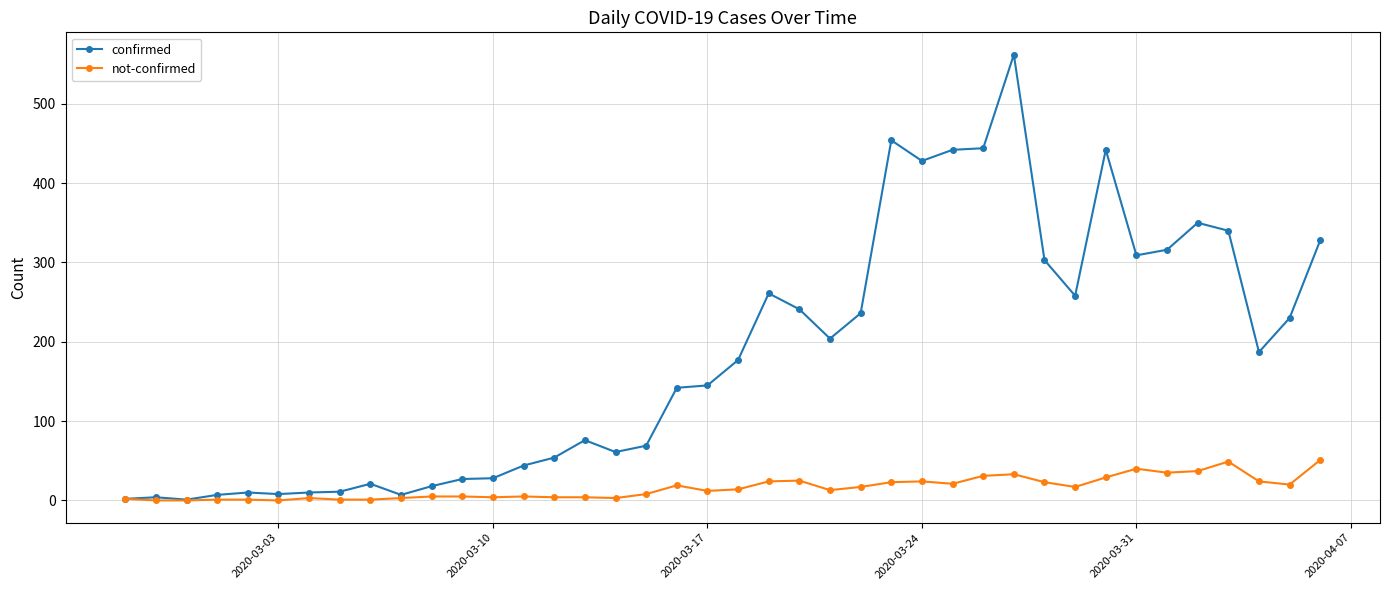

Rank the series by their maximum value, from lowest to highest.

not-confirmed, confirmed